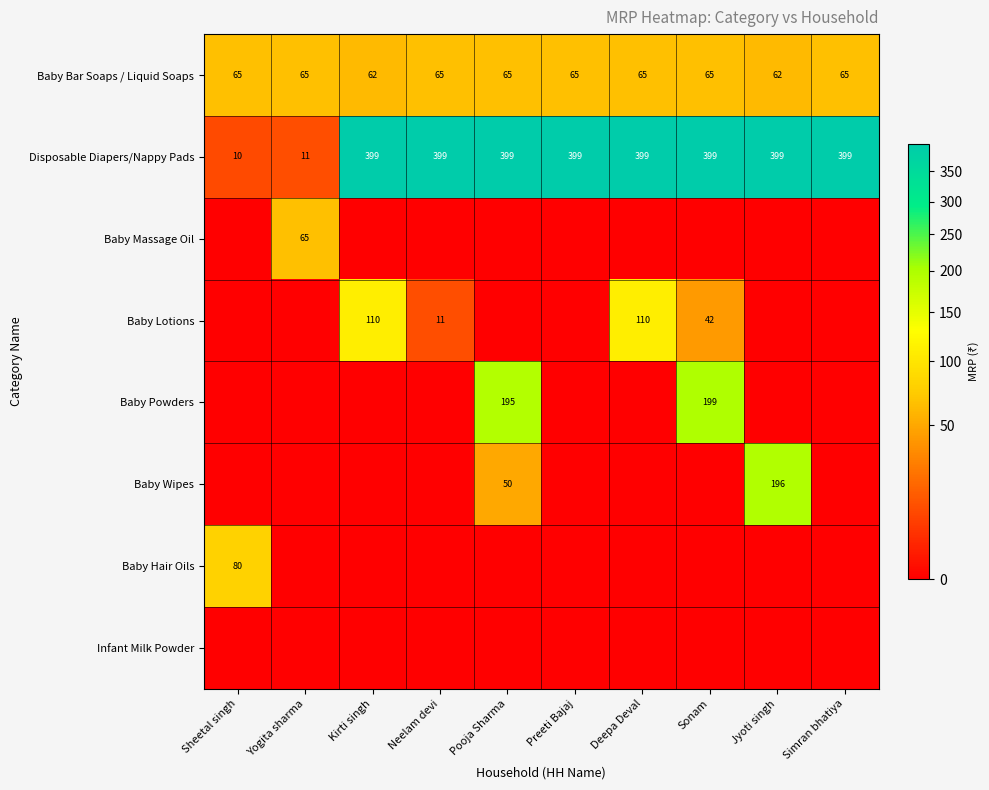

True or false: Baby Lotions has a value of 148 at Kirti singh.

False